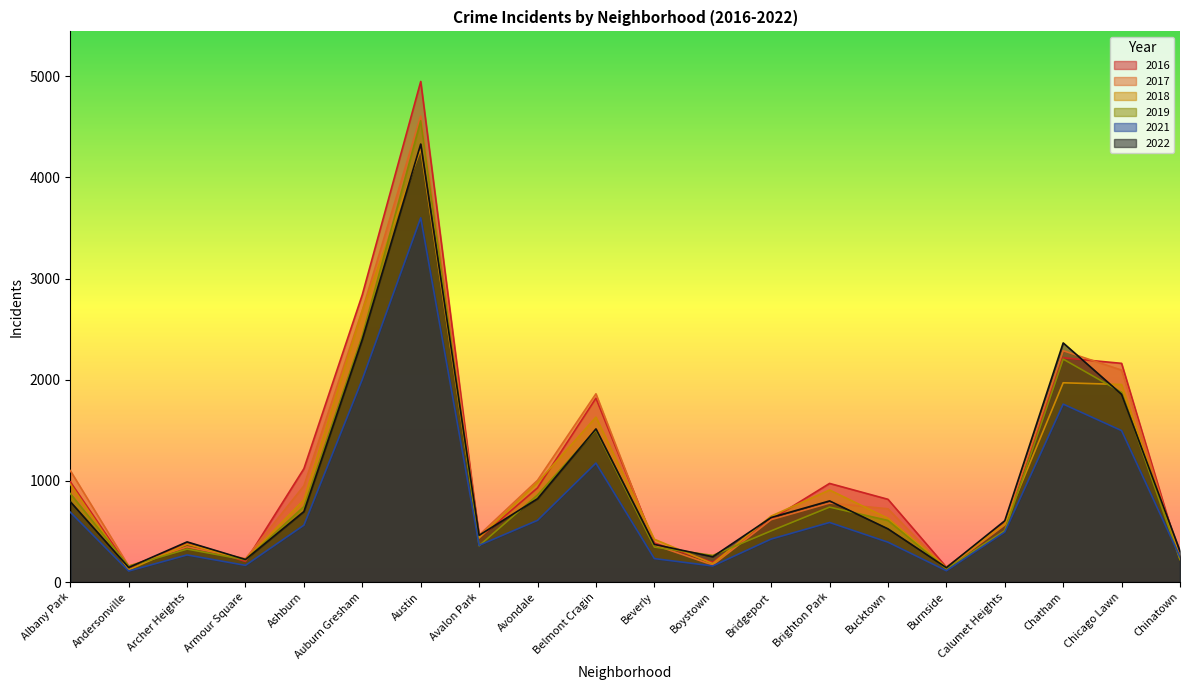

What is the total value across all series at Chinatown?

1479